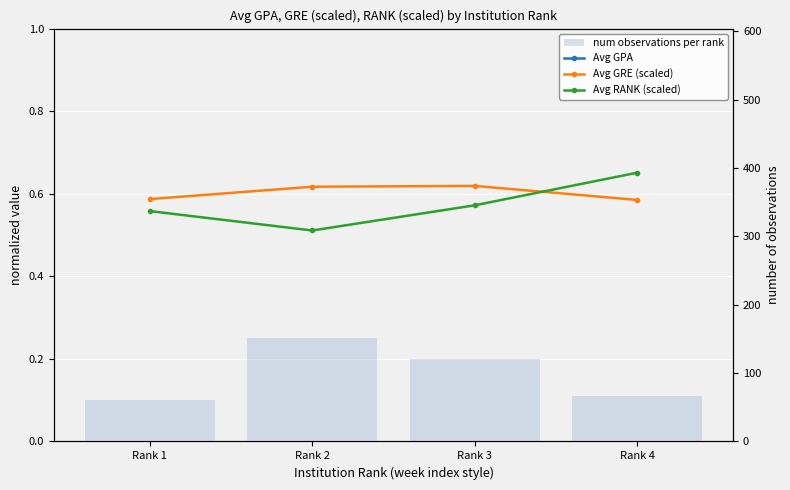

What is the difference between the maximum and minimum values in the Avg GPA series?

0.1